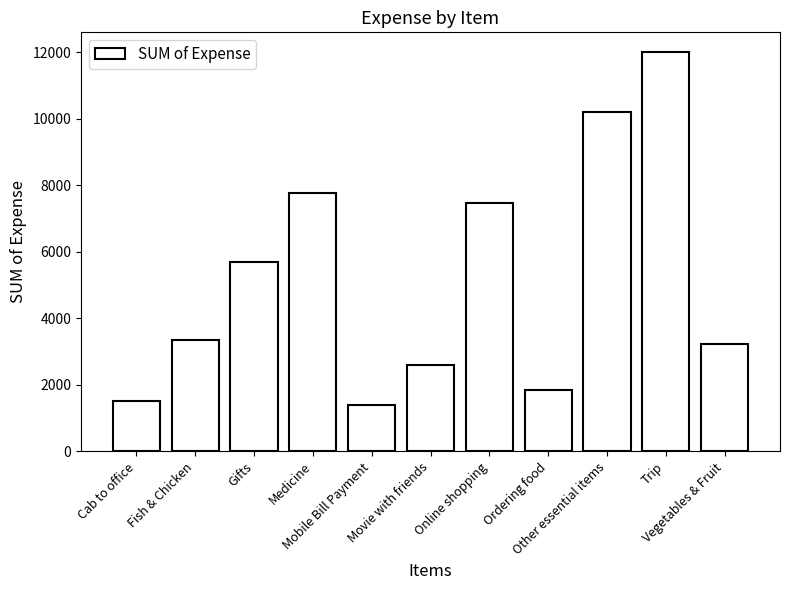

Does the chart contain stacked bars?

No